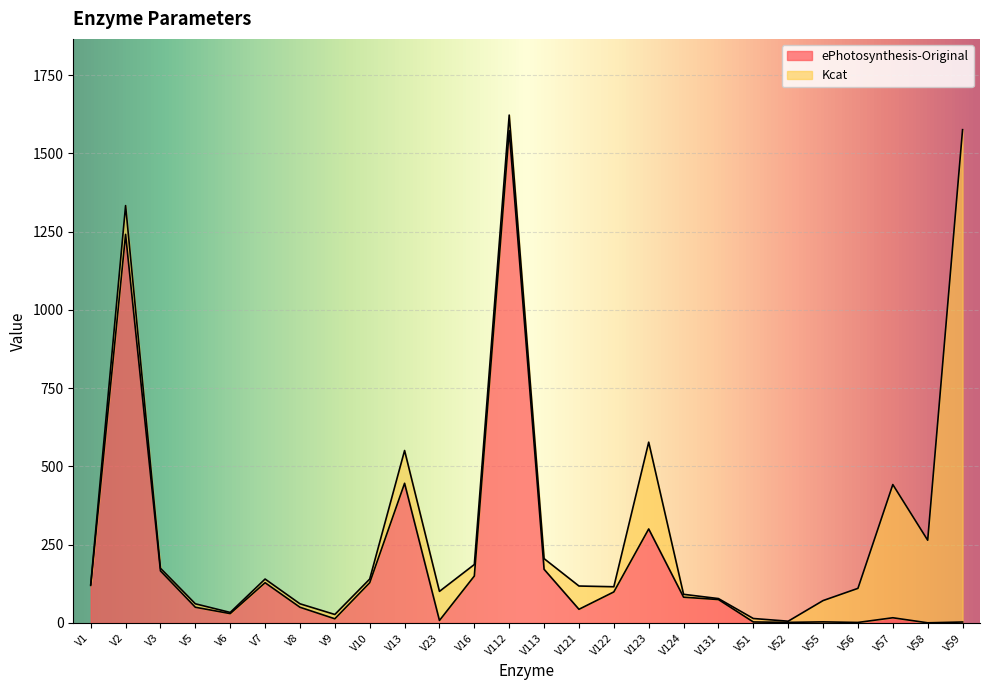

Approximately how many times larger is the value at V55 compared to V56?

2.1